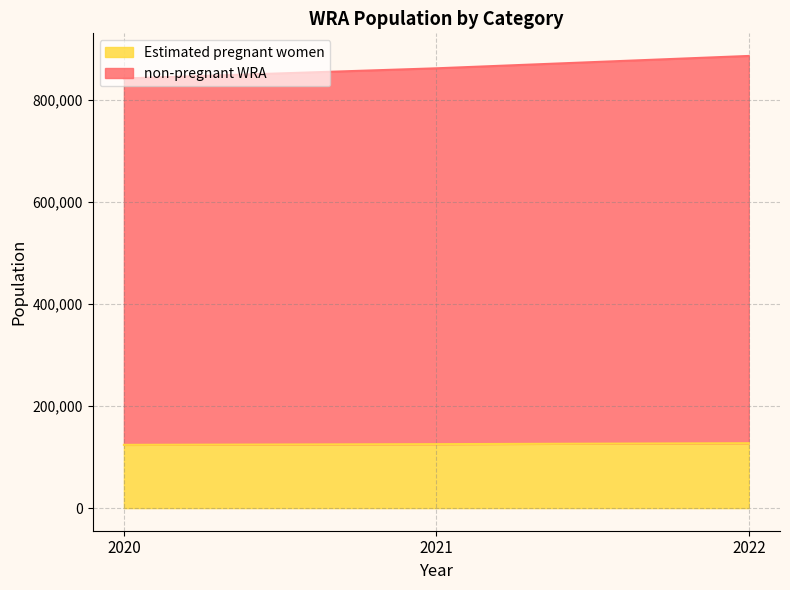

What is the value of the Estimated pregnant women point at the 3rd from the left?

127135.5